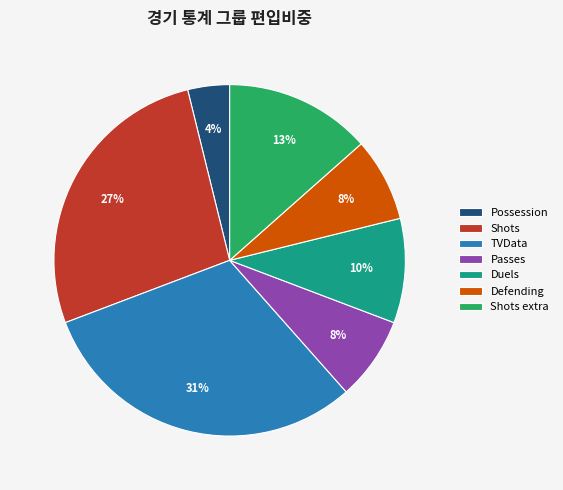

Which has a higher value, TVData or Shots?

TVData